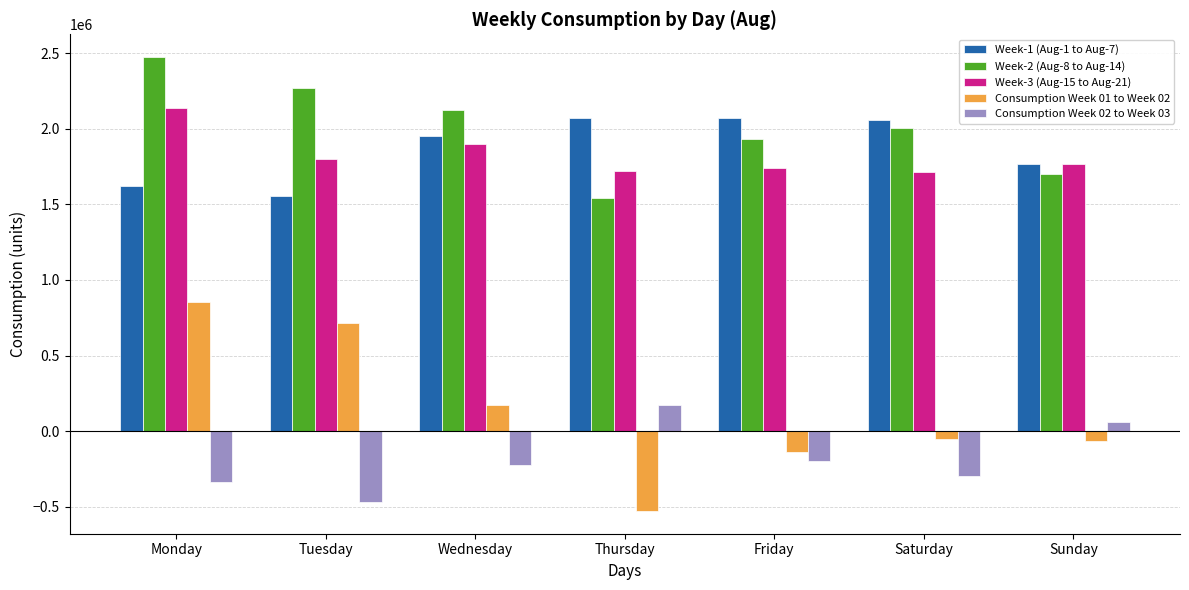

What is the value of the Week-1 (Aug-1 to Aug-7) bar at the 5th from the left?

2069223.3